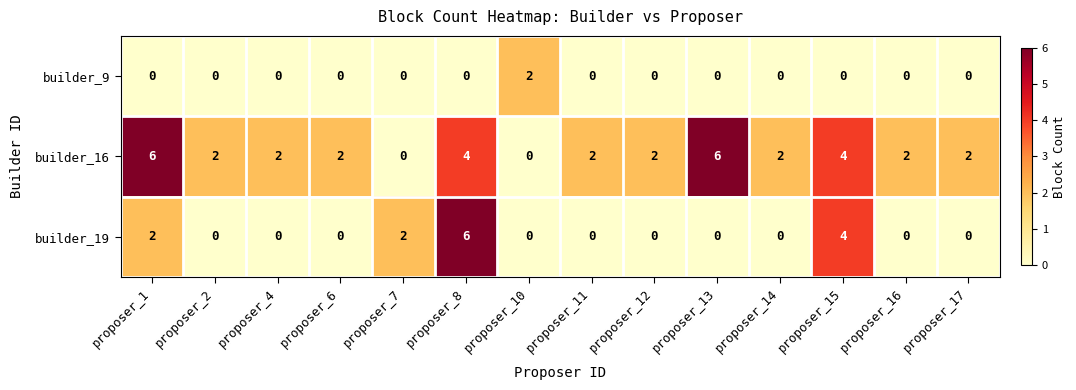

List the series in order of their overall mean, lowest first.

builder_9, builder_19, builder_16